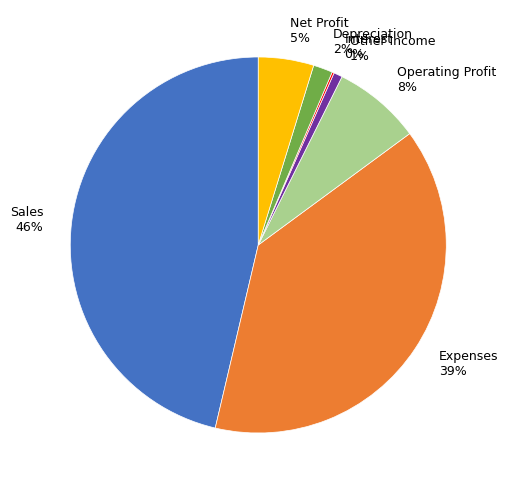

To the nearest percent, what is the difference between the Operating Profit and Net Profit slice percentages?

3%